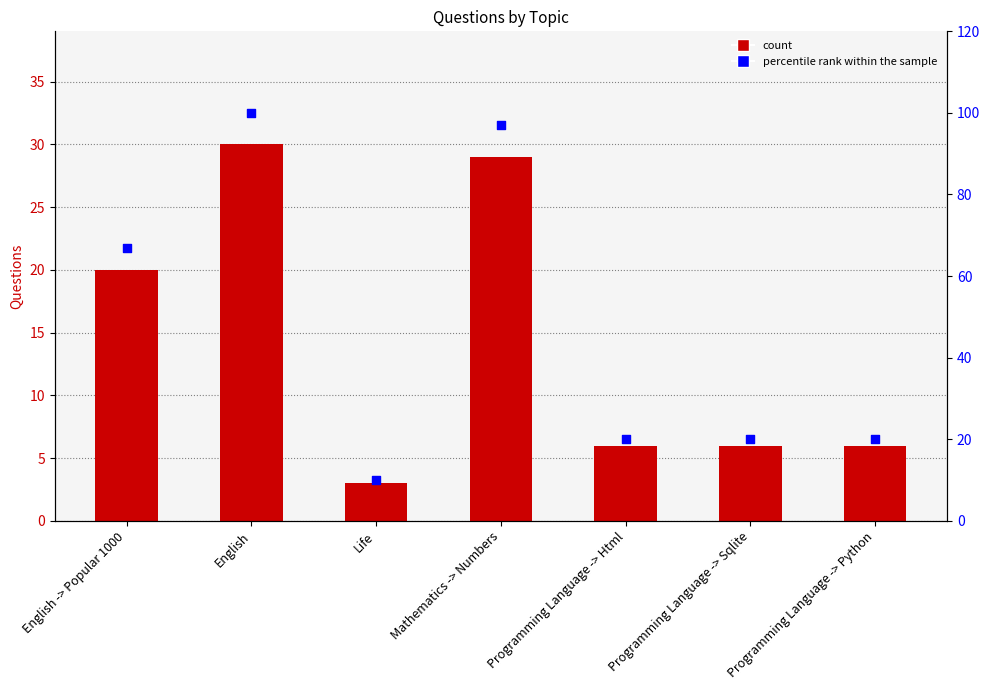

What is the total value across all series at Mathematics -> Numbers?

126